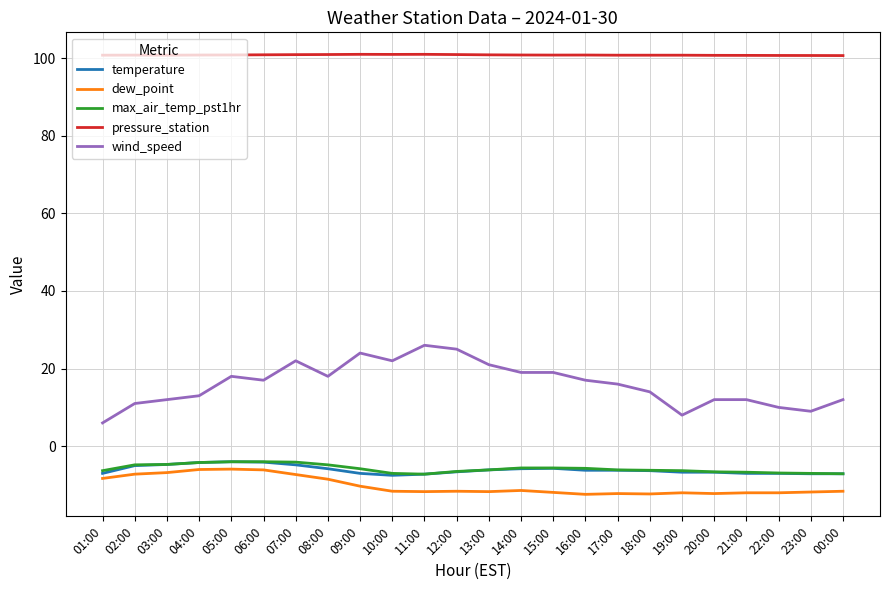

What is the difference between the highest and lowest values at 10:00?

112.5